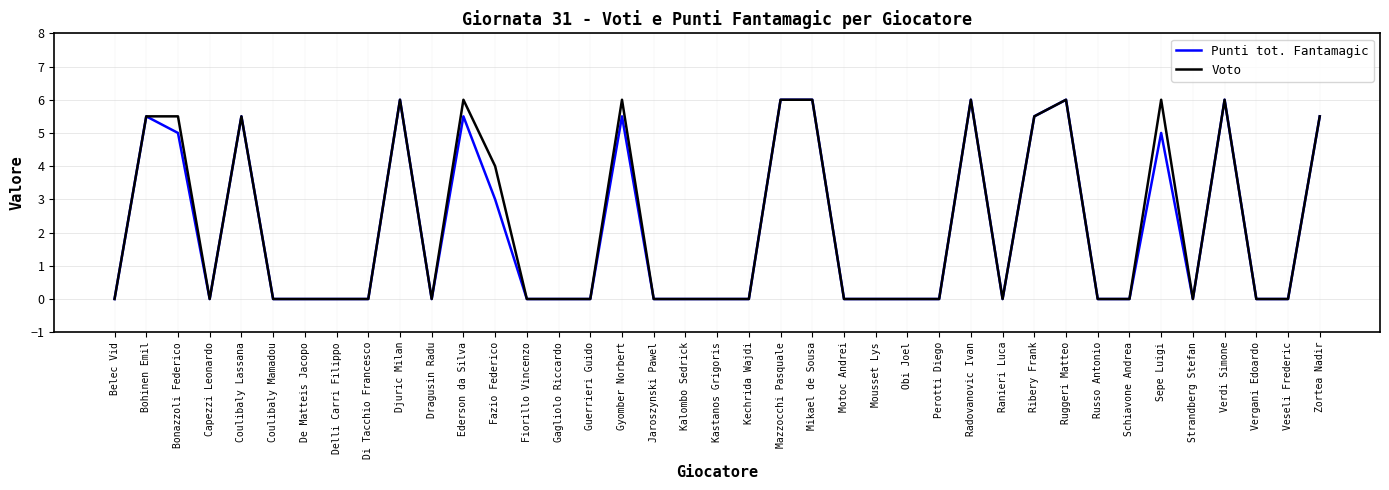

What is the difference between the Voto values at Capezzi Leonardo and Ribery Frank?

5.5